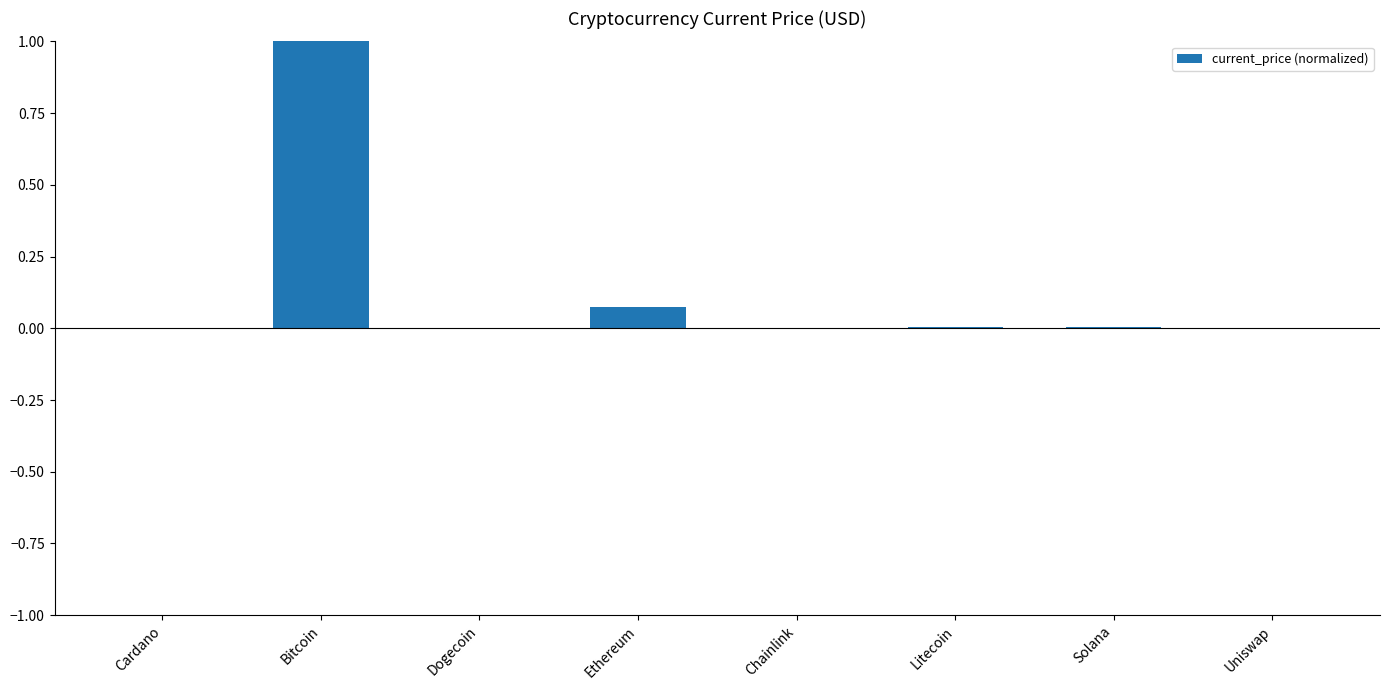

Between Ethereum and Dogecoin, which is larger?

Ethereum